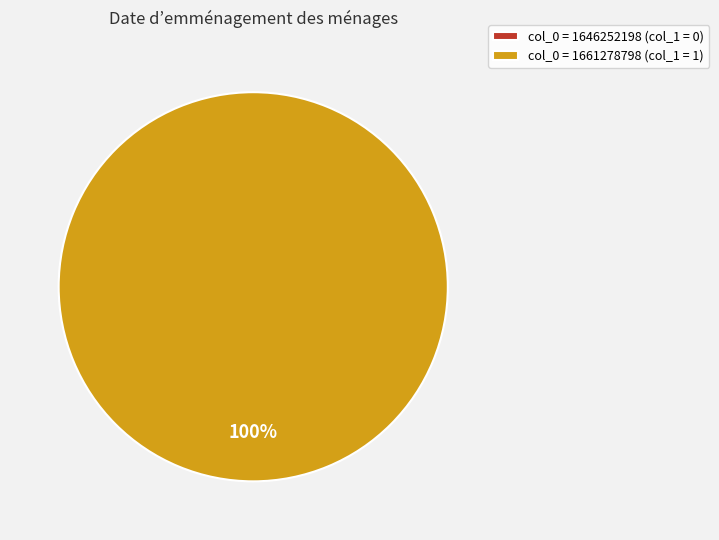

Does 1661278798 represent more than half of the total?

Yes